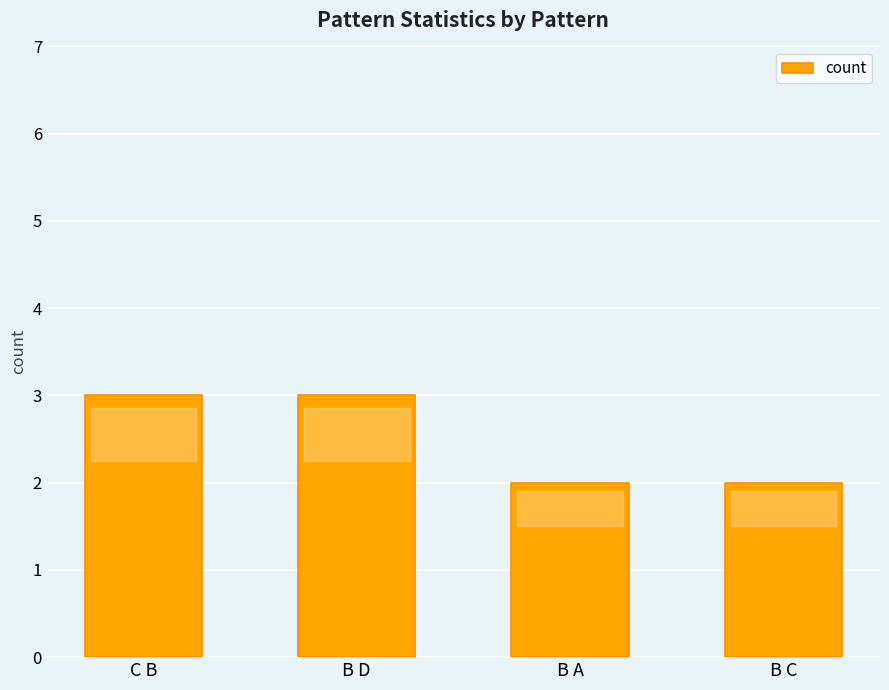

Approximately how many times larger is the value at B C compared to B A?

1.0